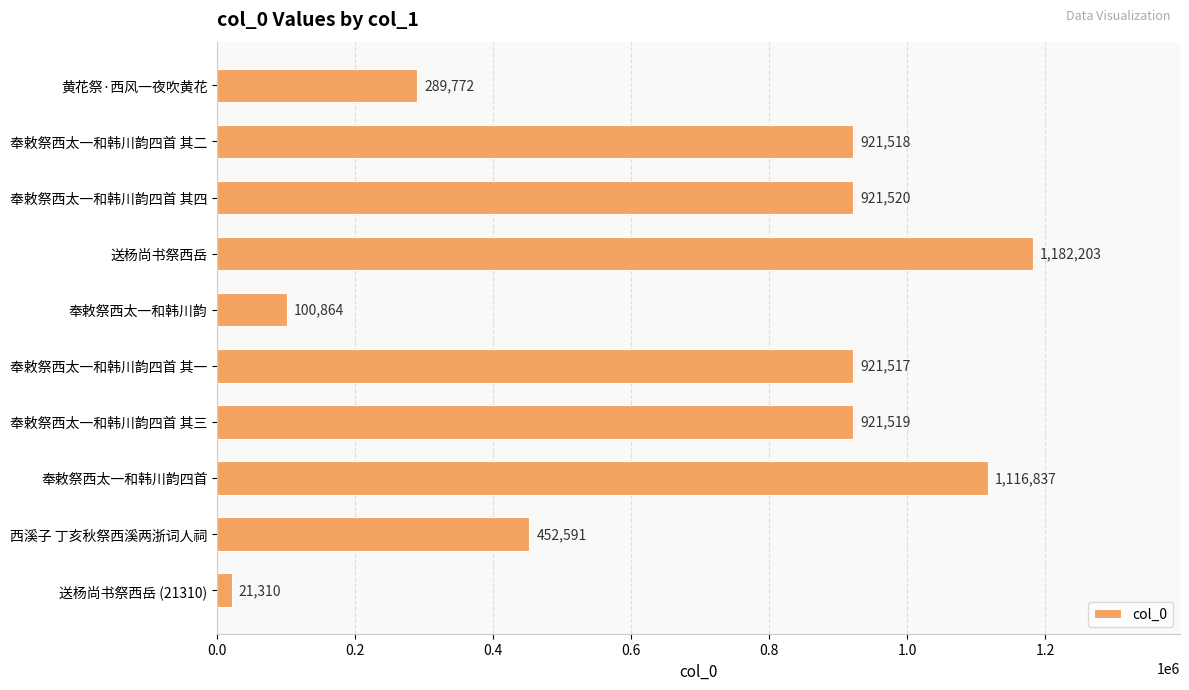

What is the greatest value displayed?

1182203